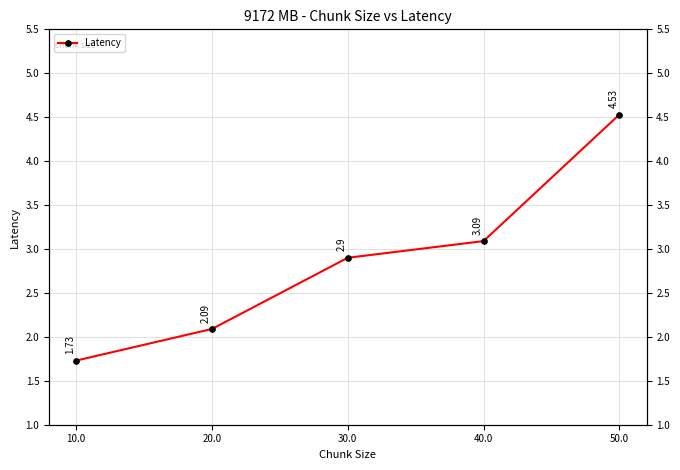

Which label corresponds to the largest value in the chart?

50.0